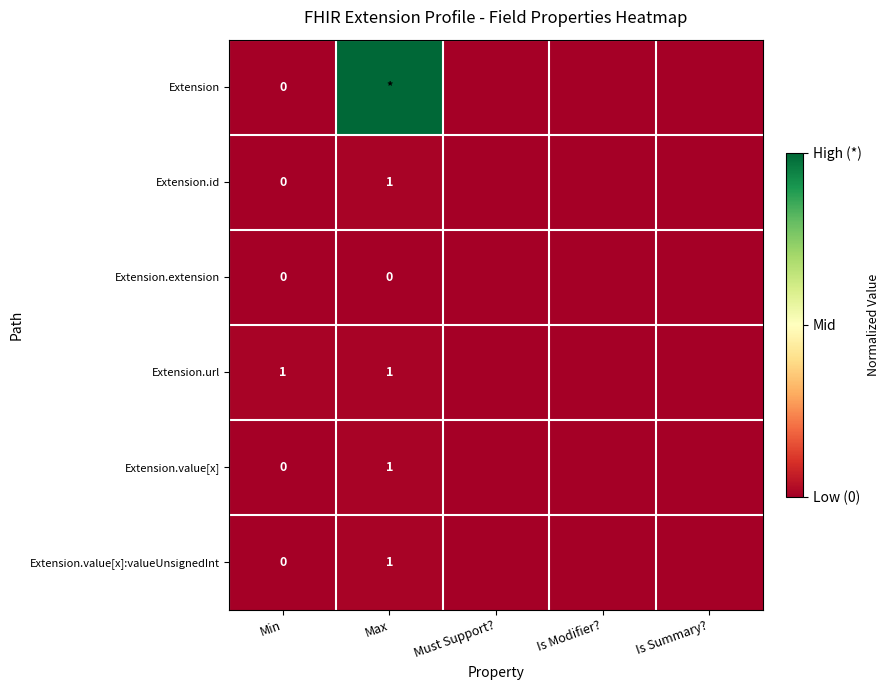

What is the spread (max minus min) of values at Min?

1.0